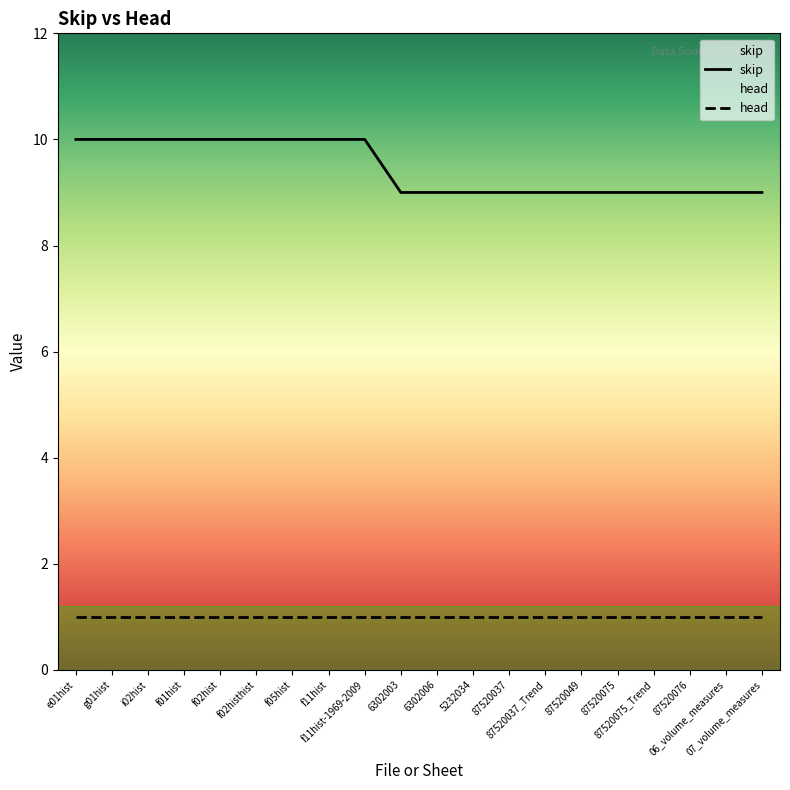

Is the value of skip at 87520075 greater than the value of head at e01hist?

Yes